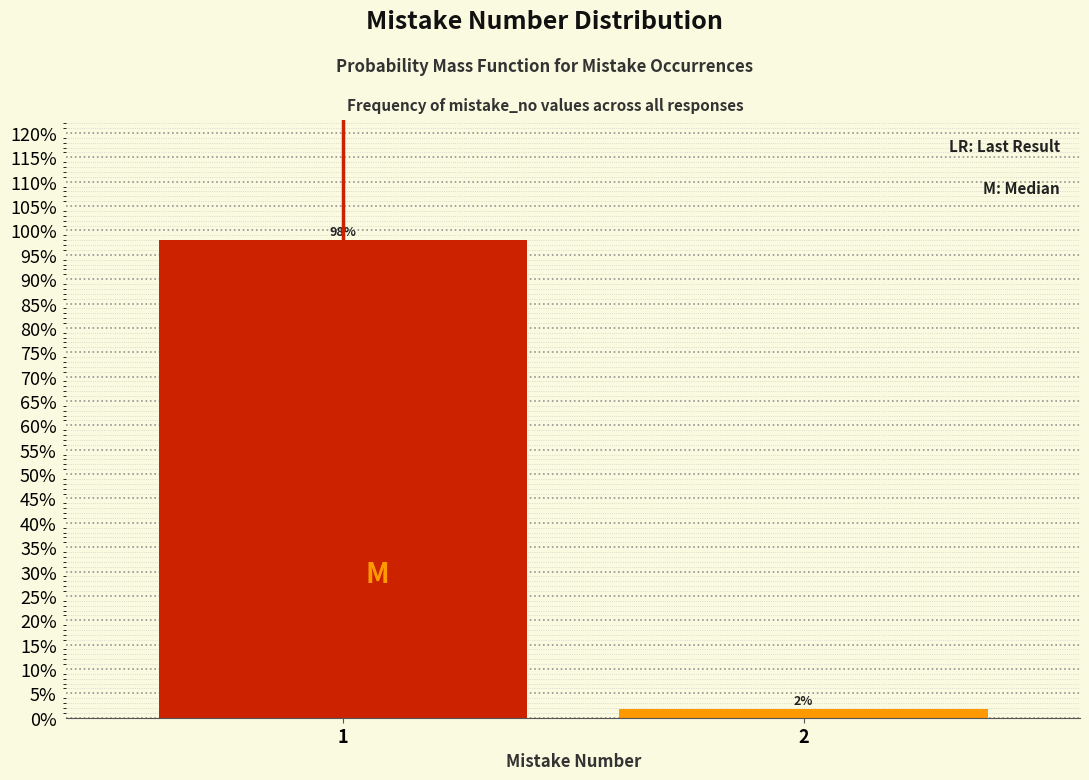

Rank the categories by value from lowest to highest.

2, 1